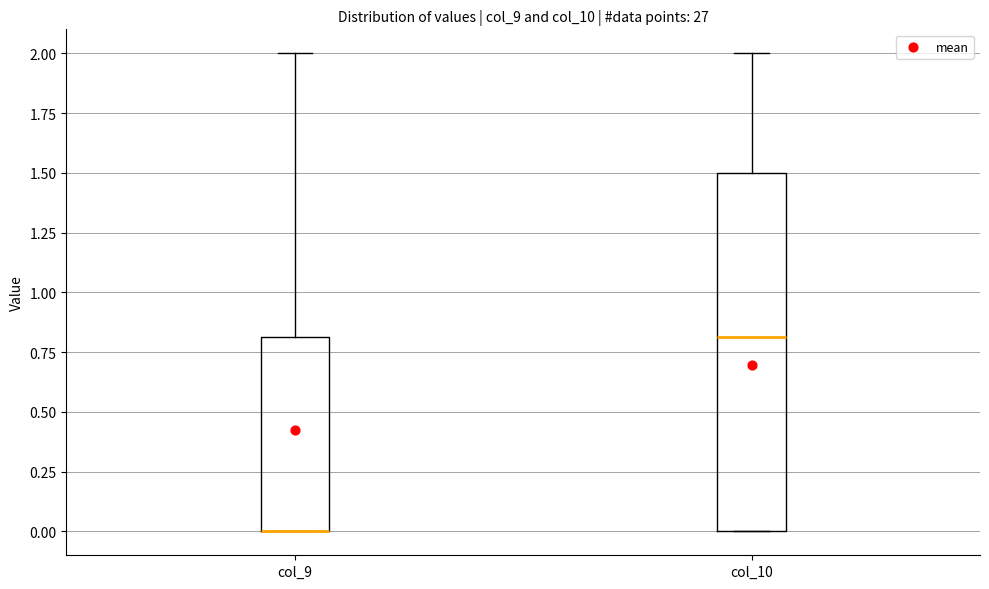

Which box is the tallest, from its lower edge to its upper edge?

col_10